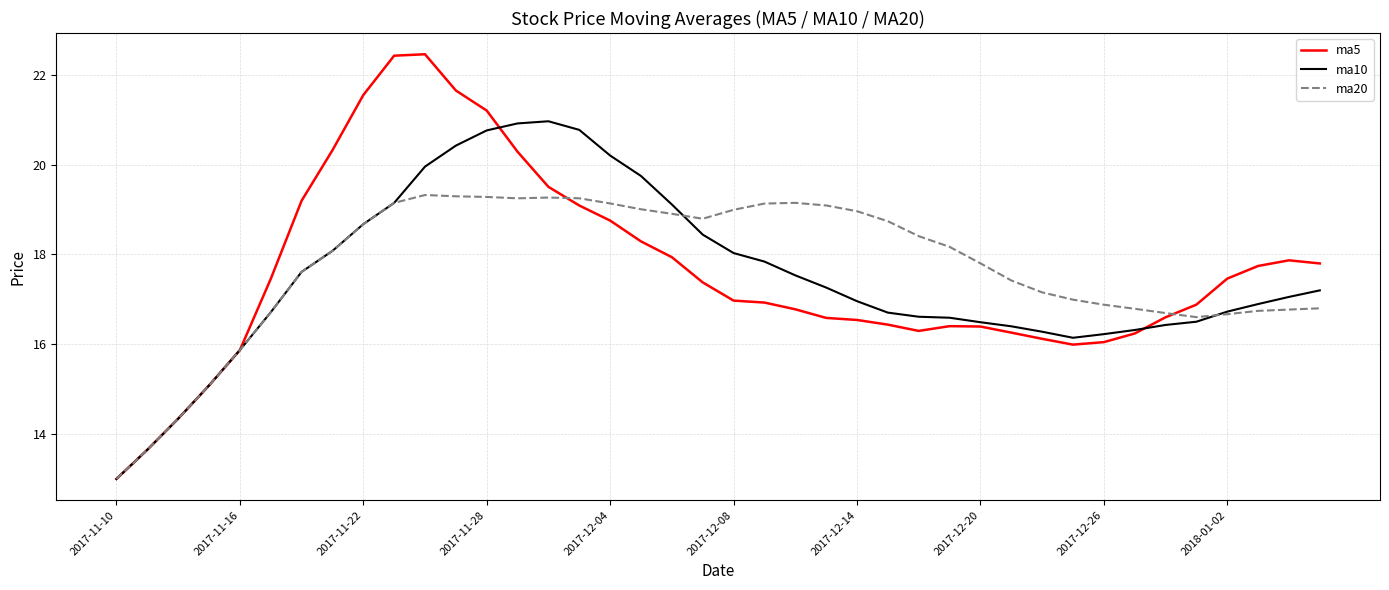

What is the minimum value shown in the chart?

13.0